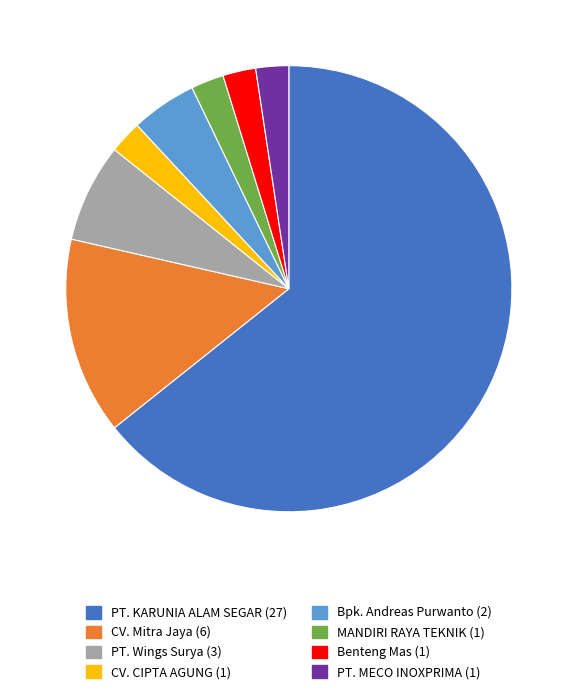

What is the ratio of the value at MANDIRI RAYA TEKNIK to the value at CV. Mitra Jaya?

0.2